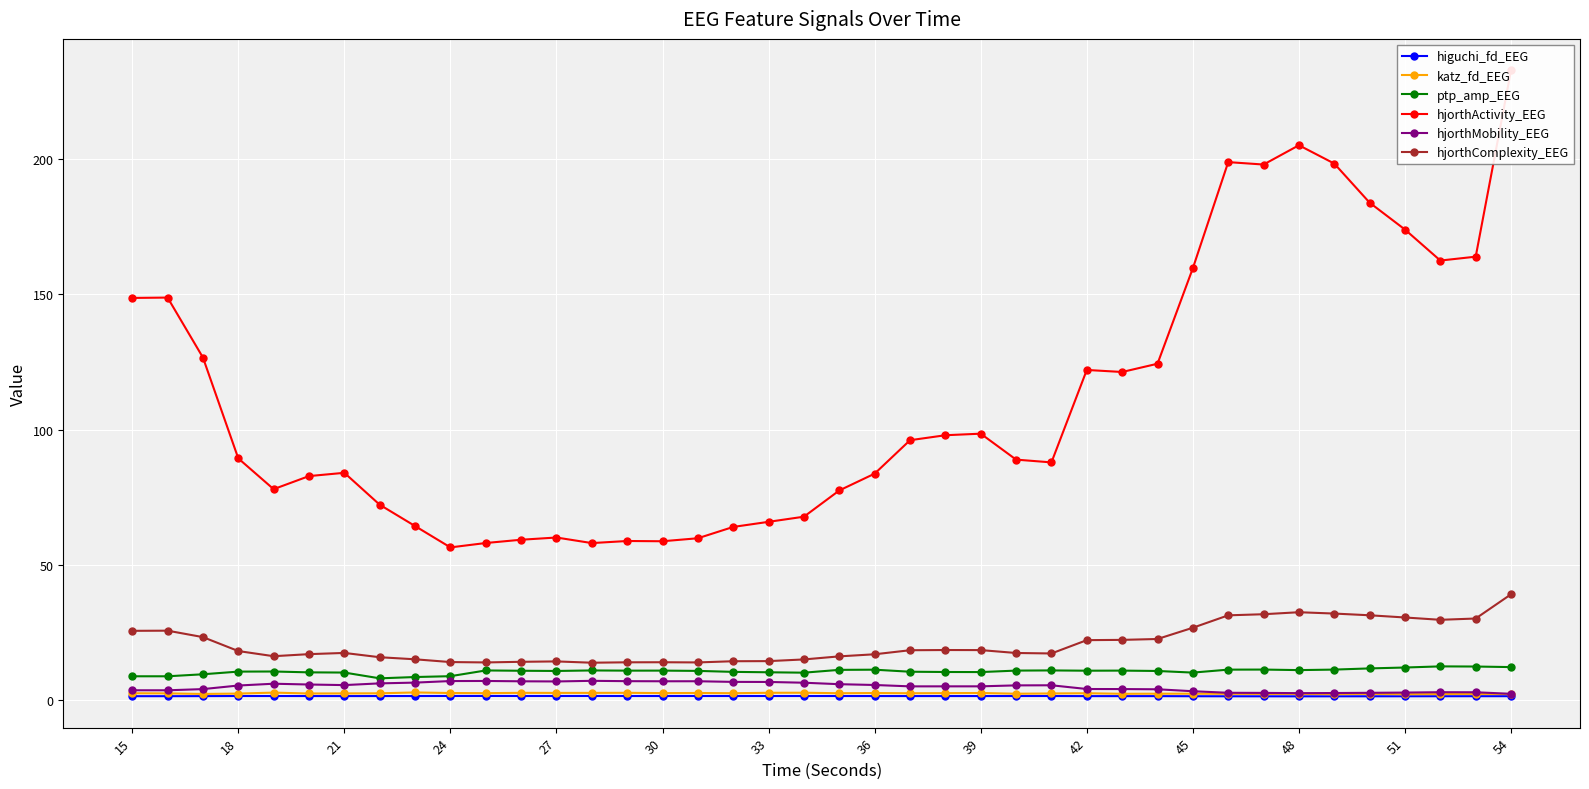

True or false: hjorthComplexity_EEG has a value of 41.5 at 18.

False